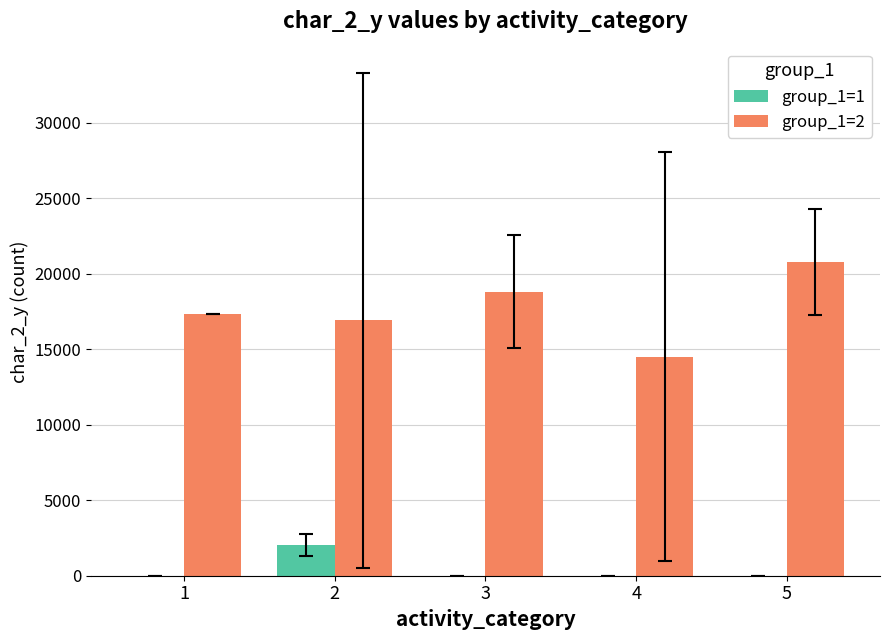

At which label does group_1=2 reach its peak?

5